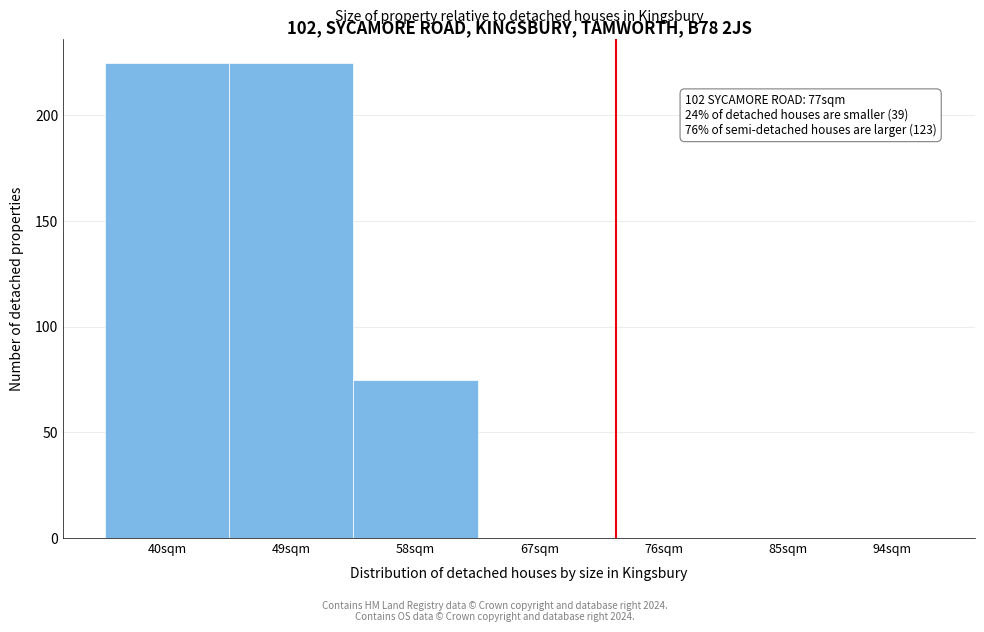

Reading right to left, transcribe all the data shown in this chart.

94sqm=0	85sqm=0	76sqm=0	67sqm=0	58sqm=75	49sqm=225	40sqm=225